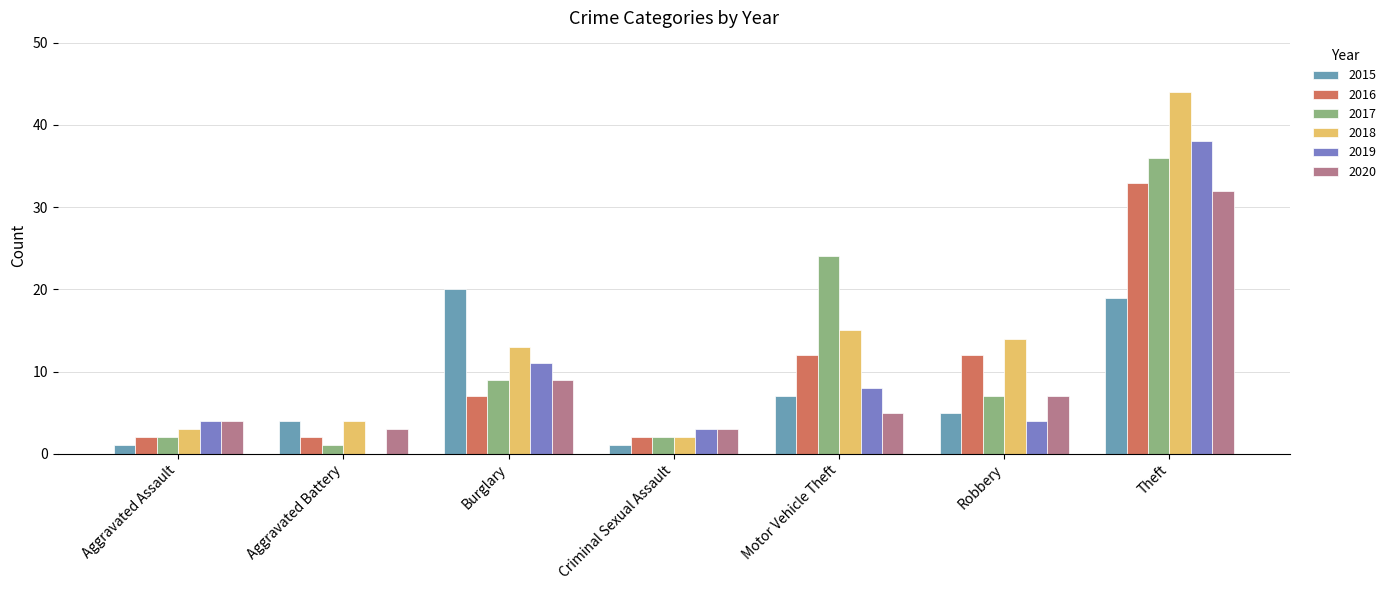

Which label corresponds to the largest value in the chart?

Theft